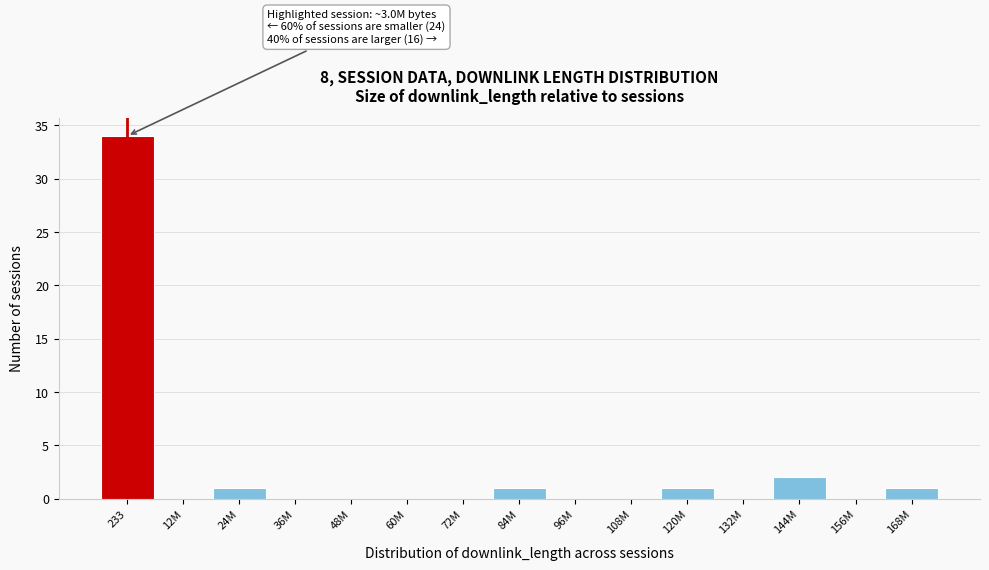

Reading right to left, list all the values displayed in this chart.

168M=1	156M=0	144M=2	132M=0	120M=1	108M=0	96M=0	84M=1	72M=0	60M=0	48M=0	36M=0	24M=1	12M=0	233=34